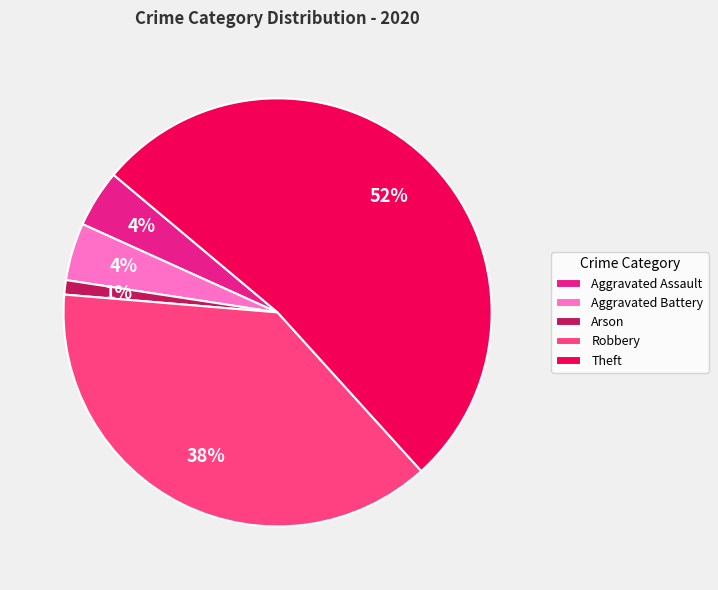

Which category has the biggest portion of the pie?

Theft